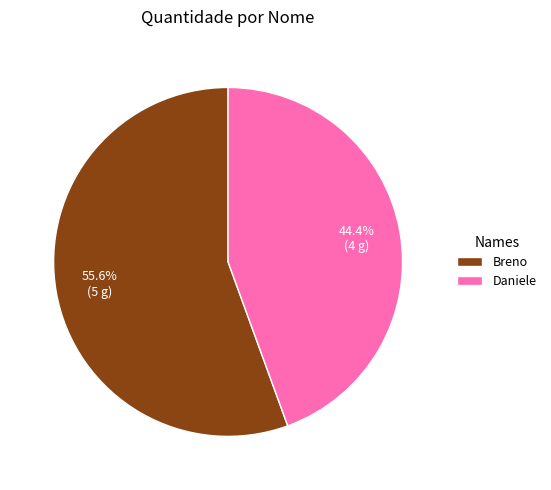

How many slices are in this pie chart?

2